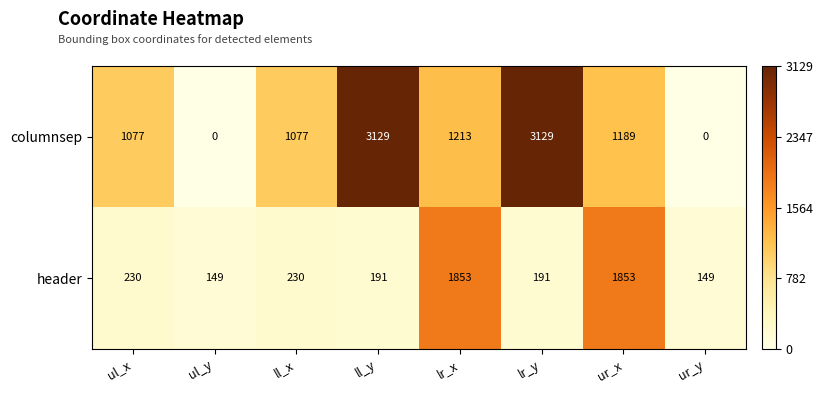

Reading left to right, what are all the values shown in this chart?

columnsep: 1077	0	1077	3129	1213	3129	1189	0
header: 230	149	230	191	1853	191	1853	149